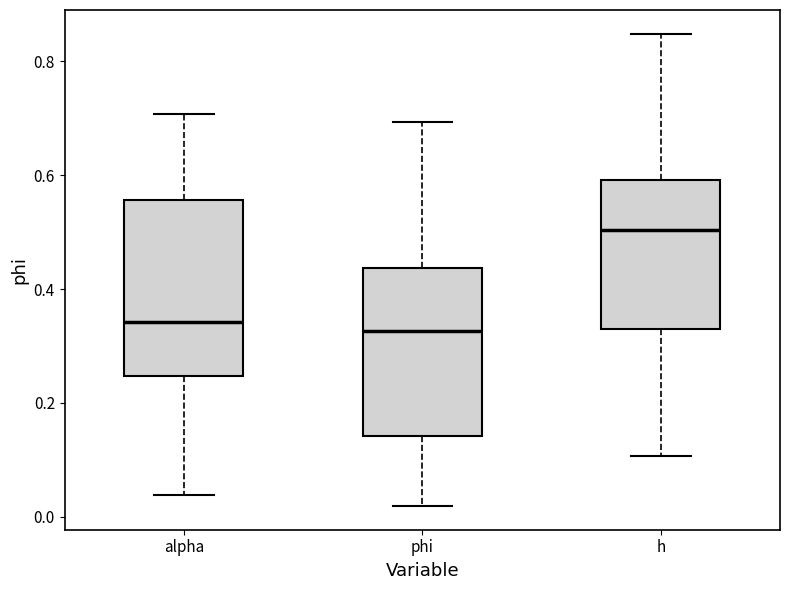

Where does the median line of the box for alpha sit on the y-axis? The values are not printed on the chart, so give them approximately, as read against the axis.

0.34